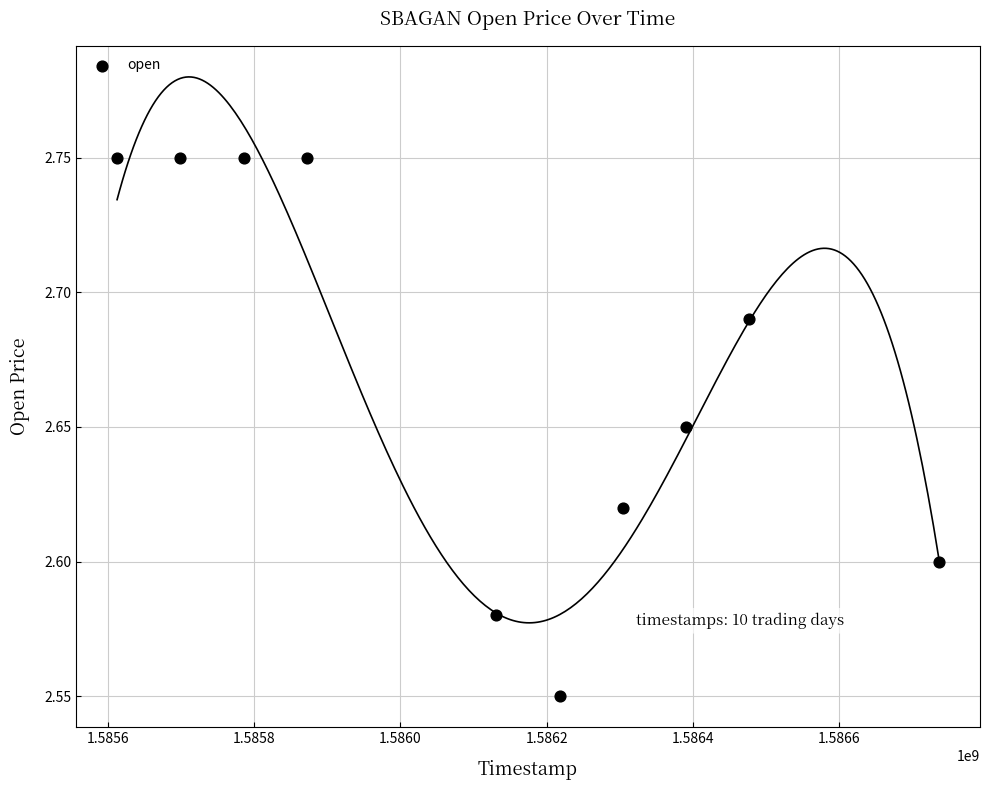

What is the range of X values (max minus min)?

1123200.0